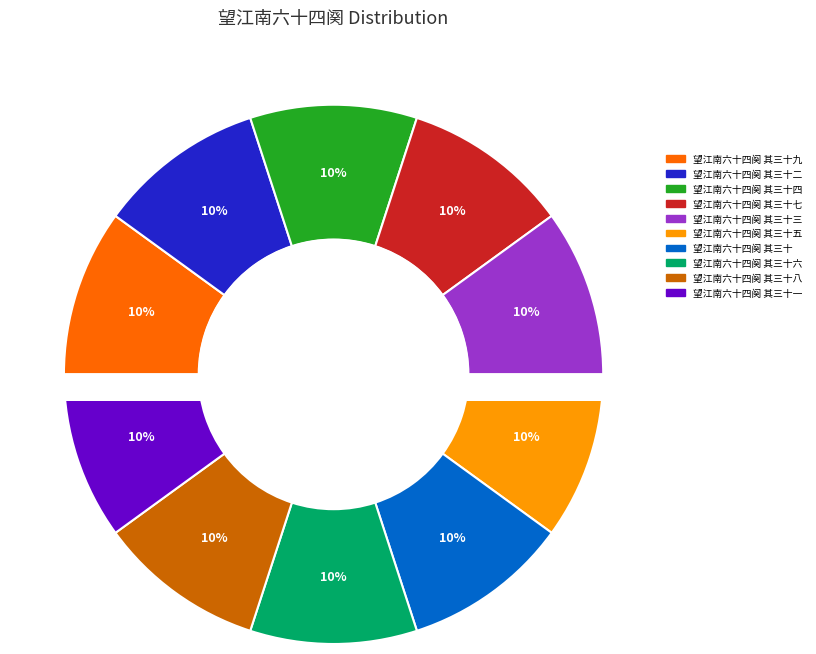

To the nearest percent, what is the combined percentage of 望江南六十四阕 其三十九 and 望江南六十四阕 其三十四?

20%